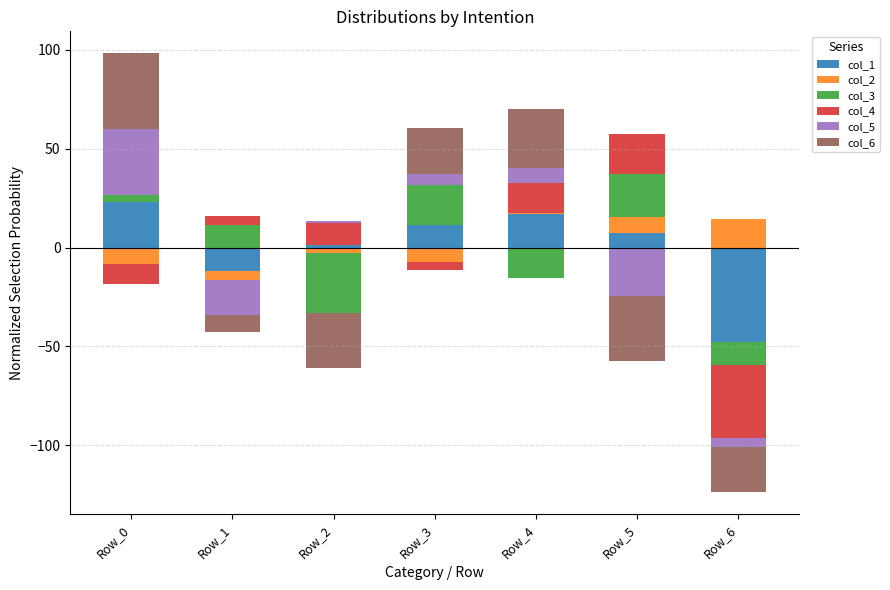

What is the maximum value for col_4?

20.1